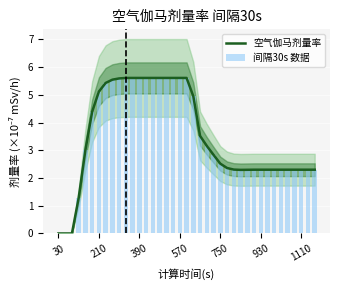

The value of 间隔30s 数据 at 27 is 0.9. True or false?

False